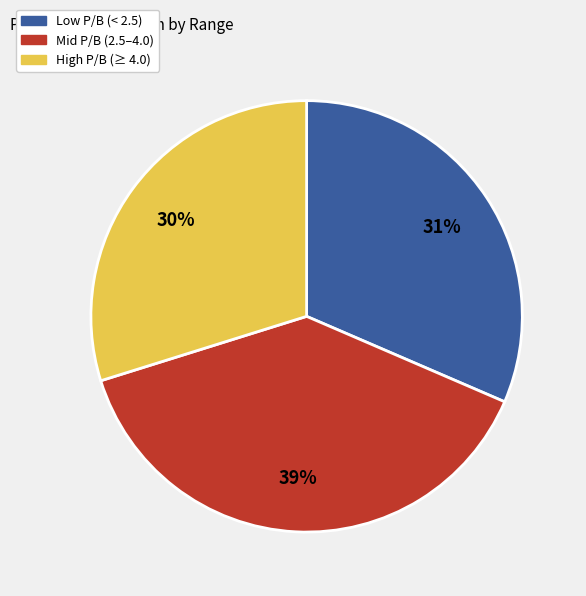

Which category has the smallest portion of the pie?

High P/B (≥ 4.0)